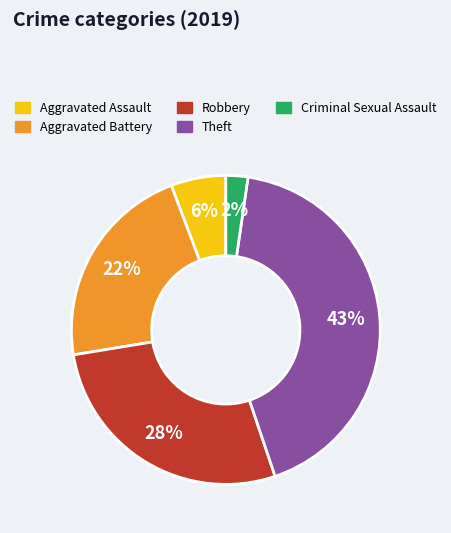

Rank the categories by value from highest to lowest.

Theft, Robbery, Aggravated Battery, Aggravated Assault, Criminal Sexual Assault